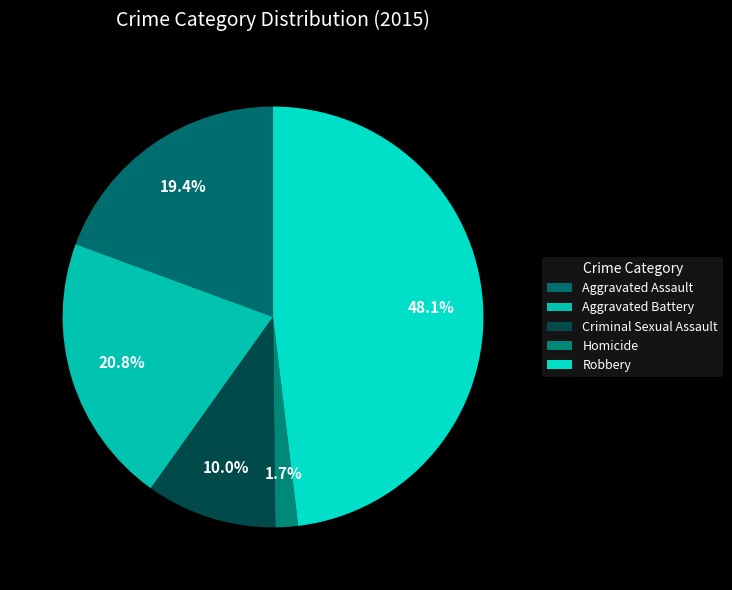

The Aggravated Assault slice represents 19% of the pie. True or false?

True